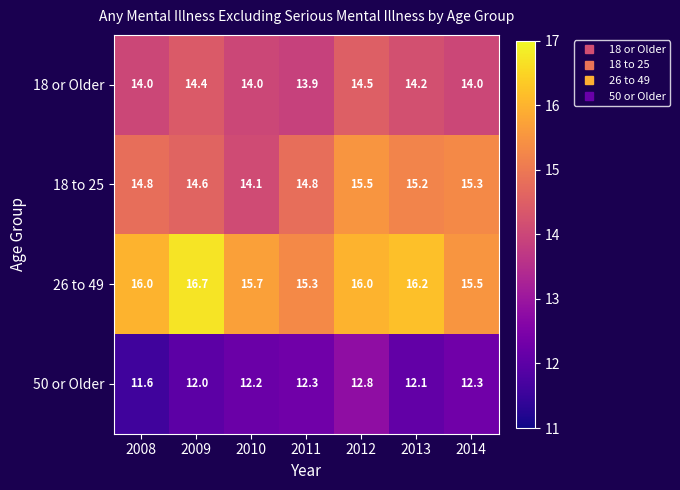

Reading left to right, extract all data points from this chart.

18 or Older: 2008=14.0	2009=14.4	2010=14.0	2011=13.9	2012=14.5	2013=14.2	2014=14.0
18 to 25: 2008=14.8	2009=14.6	2010=14.1	2011=14.8	2012=15.5	2013=15.2	2014=15.3
26 to 49: 2008=16.0	2009=16.7	2010=15.7	2011=15.3	2012=16.0	2013=16.2	2014=15.5
50 or Older: 2008=11.6	2009=12.0	2010=12.2	2011=12.3	2012=12.8	2013=12.1	2014=12.3